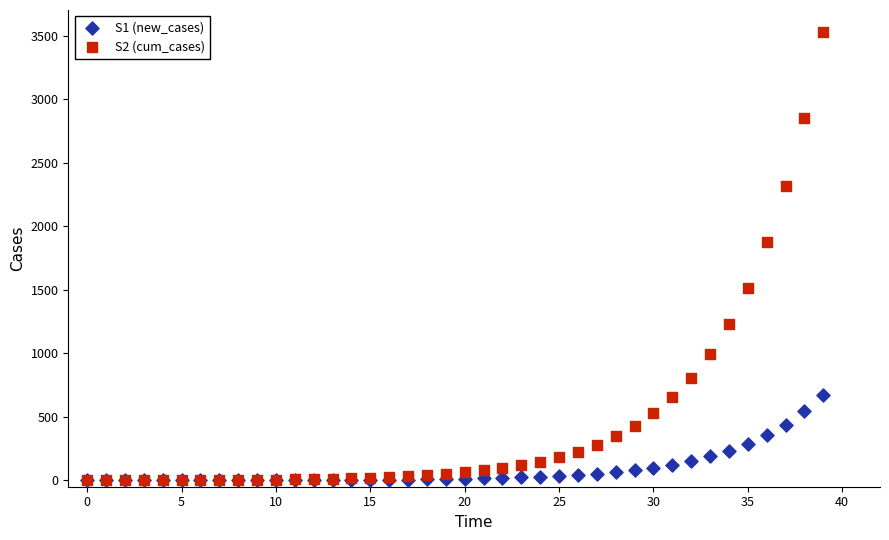

What are all the series names shown in the legend?

S1 (new_cases), S2 (cum_cases)